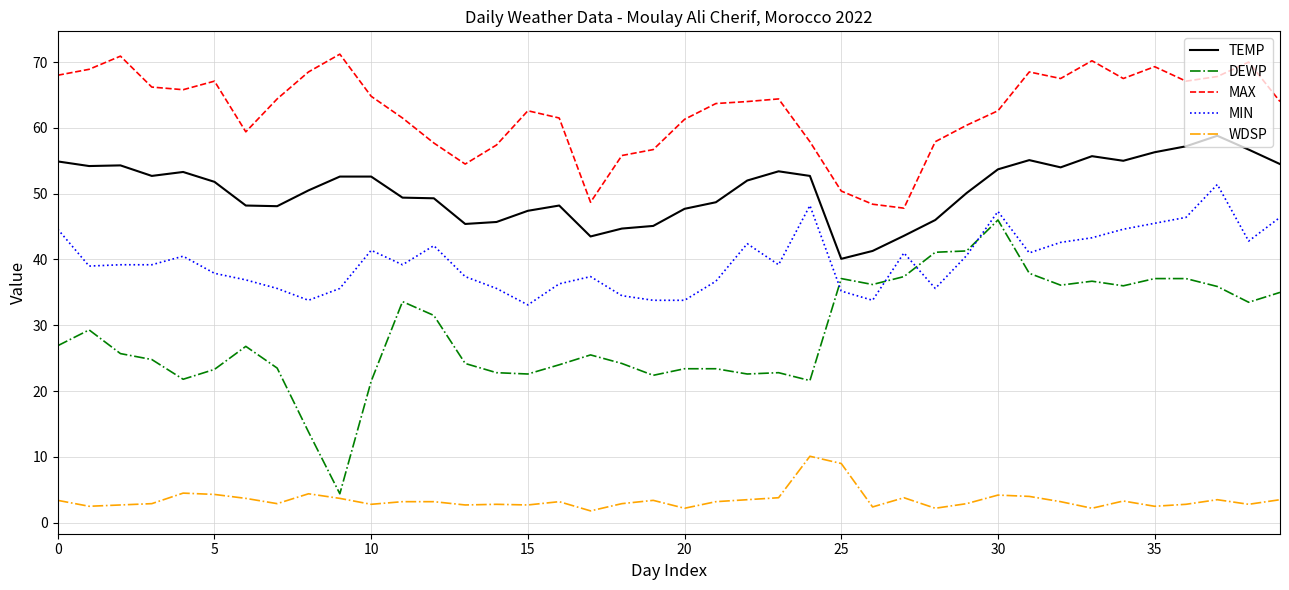

Which series has the largest total across all categories?

MAX